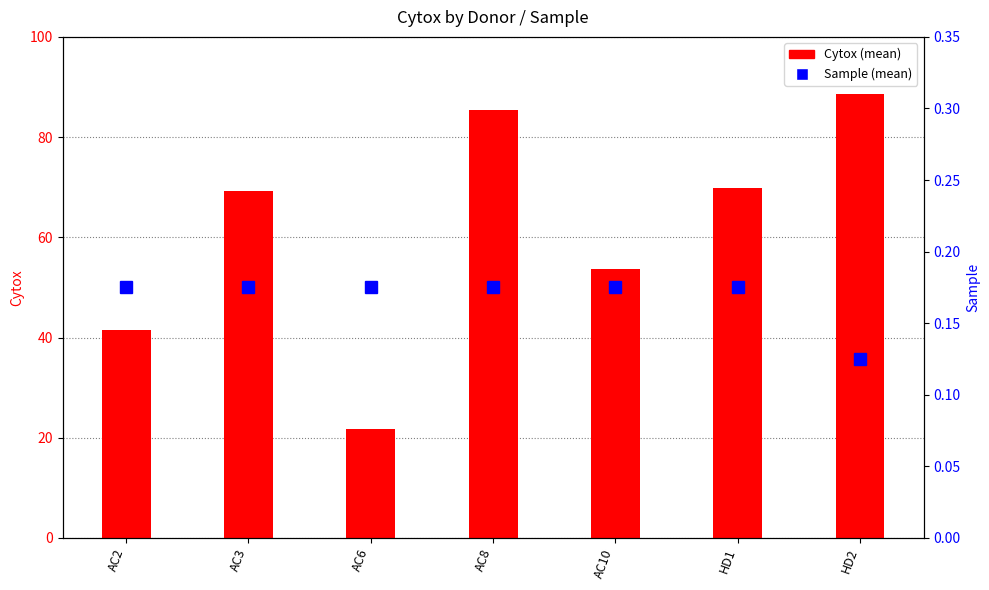

Is the value of Cytox (mean) at AC2 greater than the value of Sample (mean) at AC2?

Yes